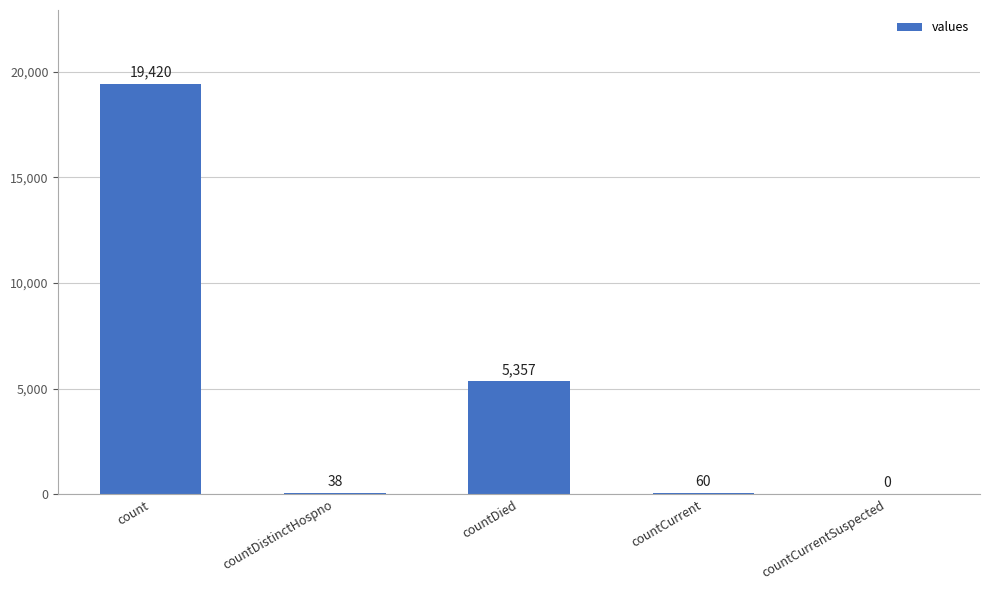

How many categories are shown in the chart?

5